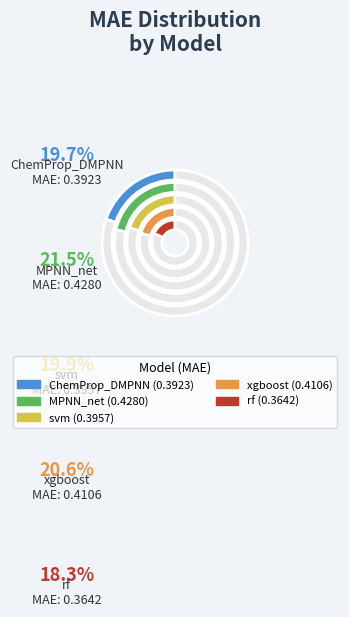

What portion of the pie excludes svm?

80.1%